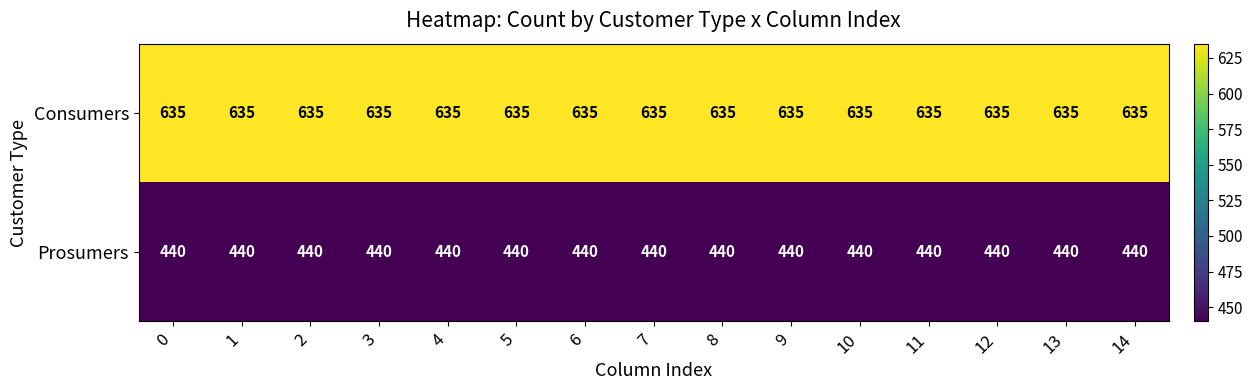

List the series in order of their peak value, lowest first.

Prosumers, Consumers